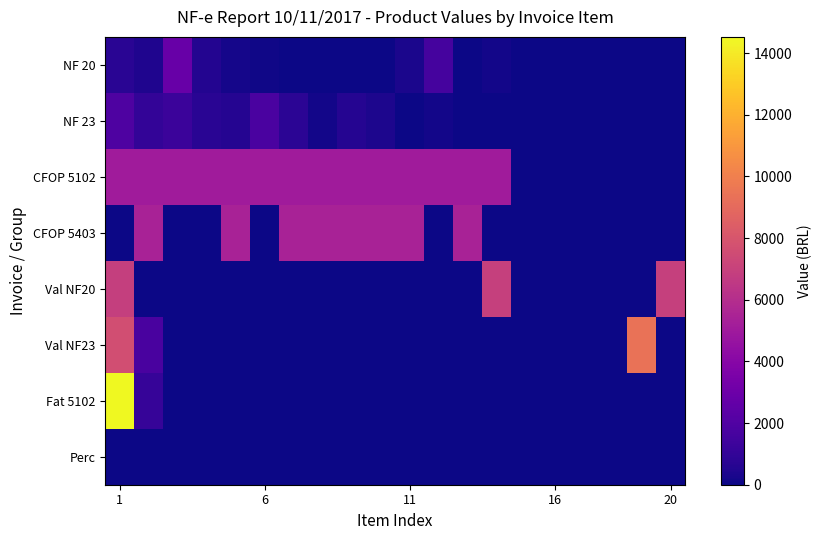

Count the number of categories in the chart.

20